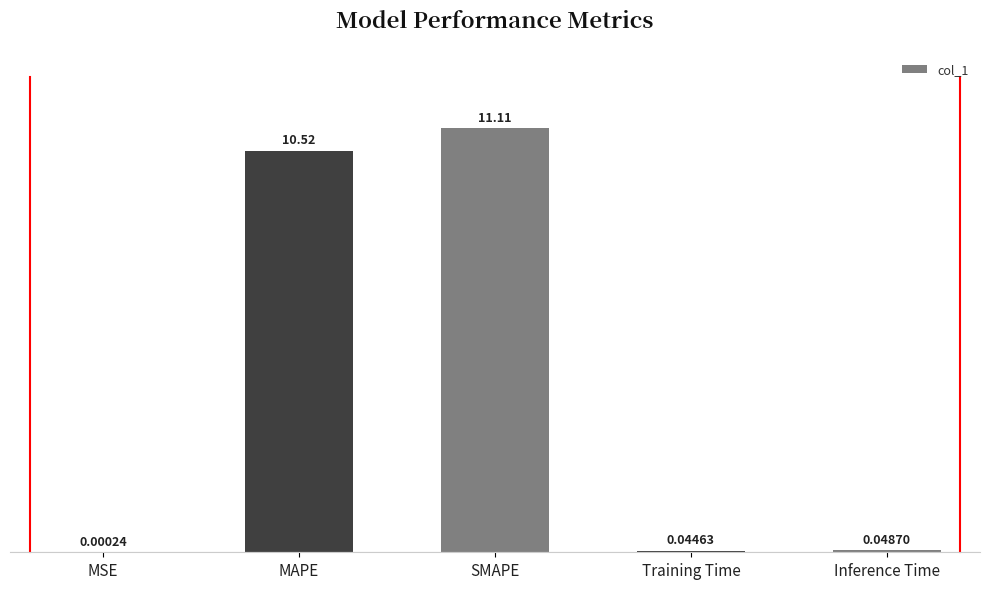

What is the change in value from MSE to SMAPE?

+11.1